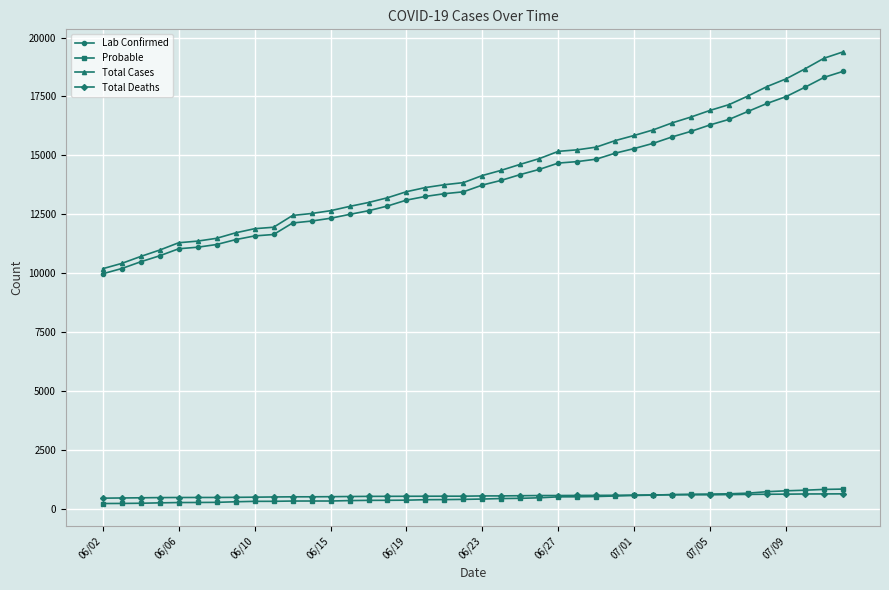

How many distinct data groups are displayed?

4